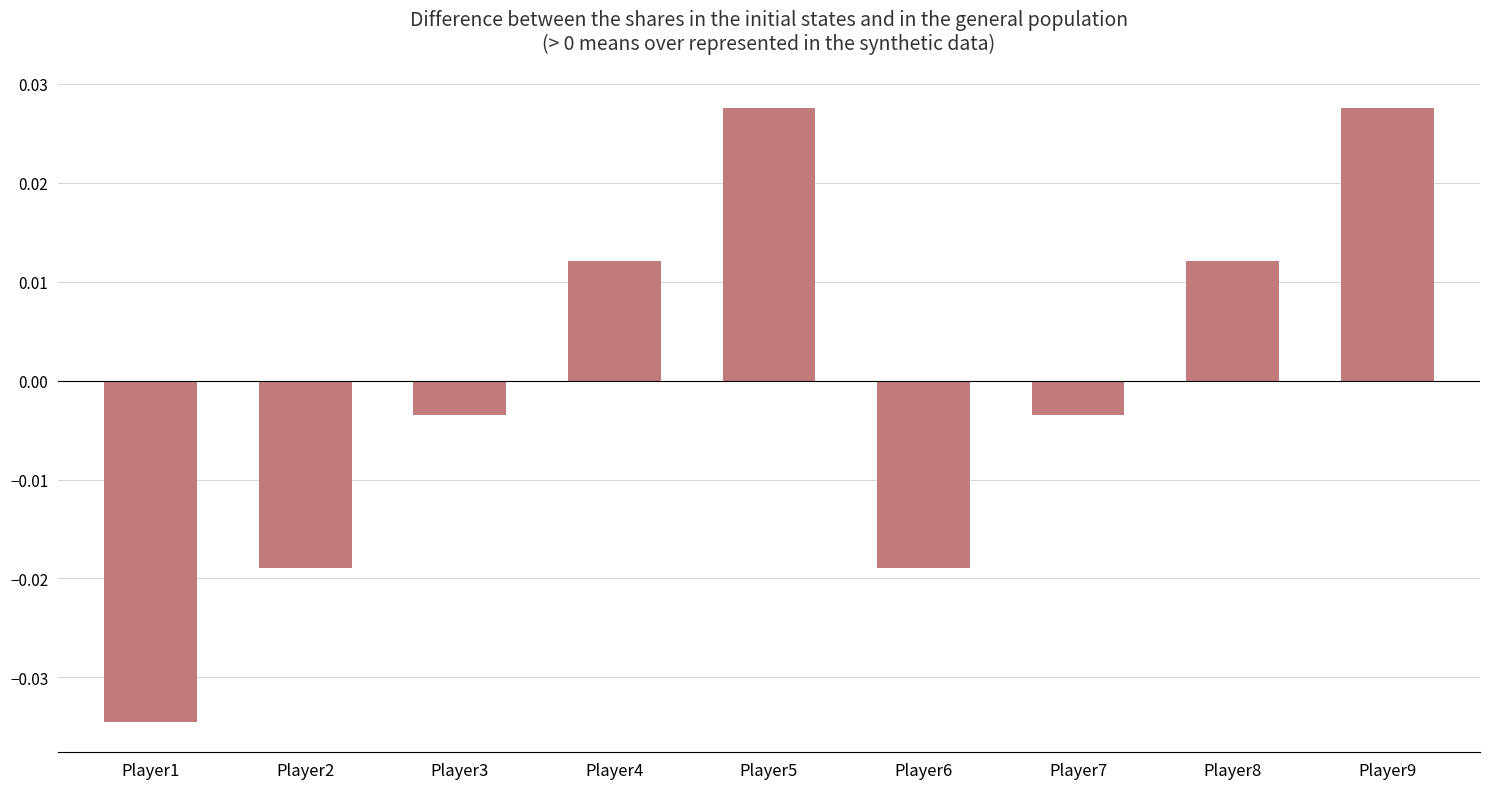

Between Player1 and Player2, which is larger?

Player2